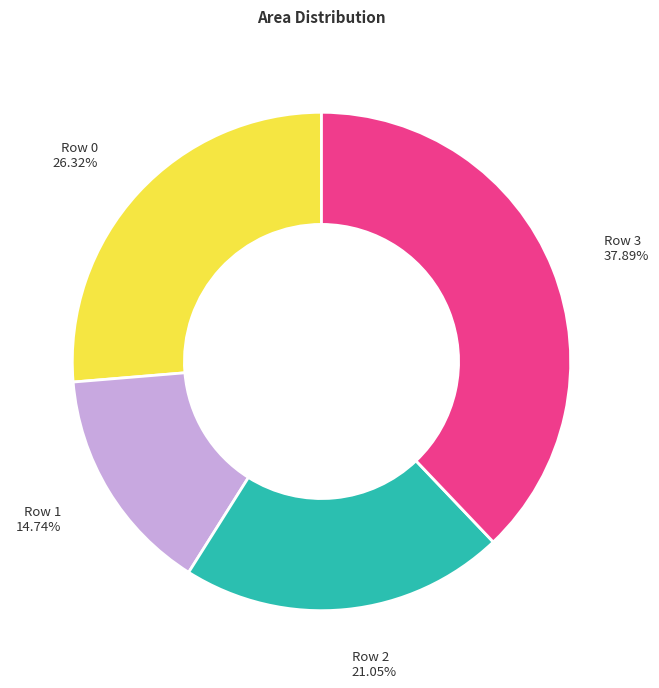

How many segments does this pie chart have?

4